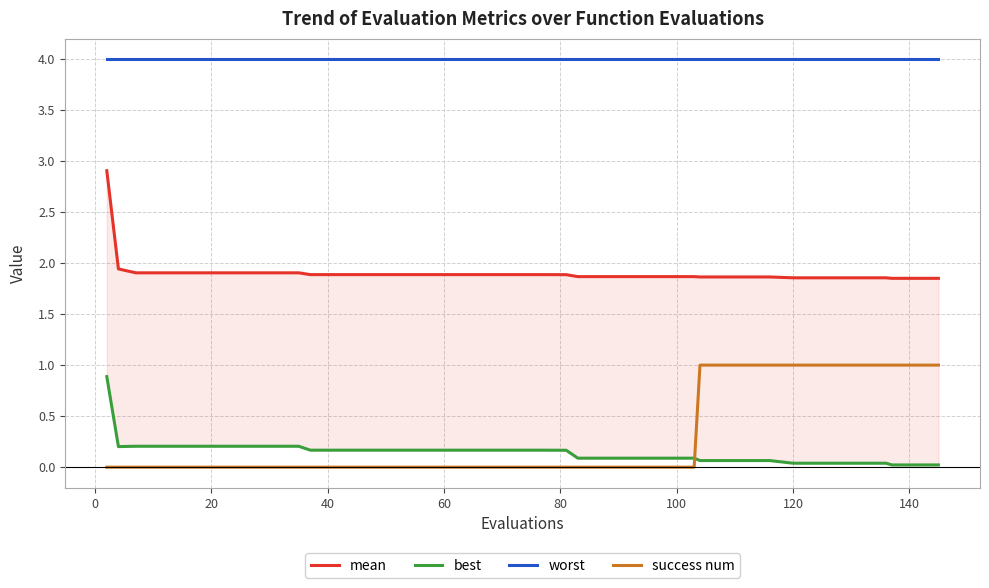

True or false: worst and best intersect in this chart.

False